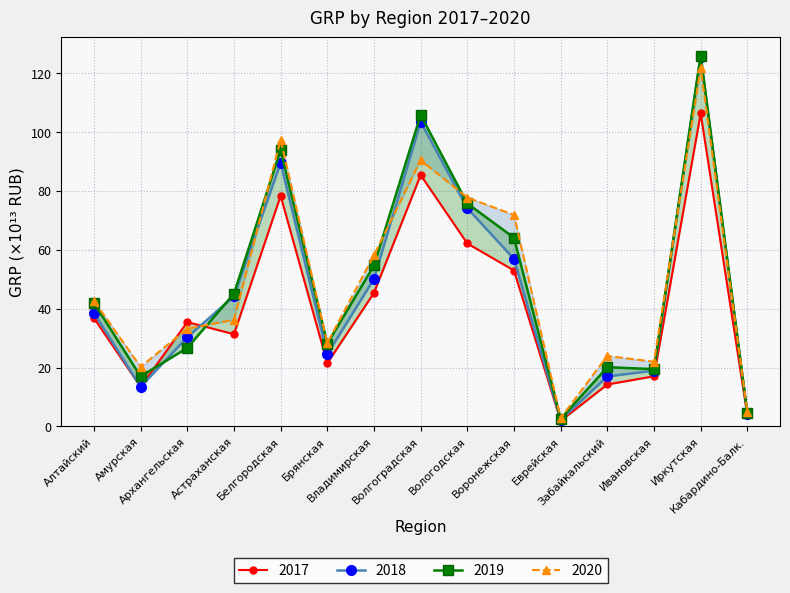

Count the number of data series in this chart.

4